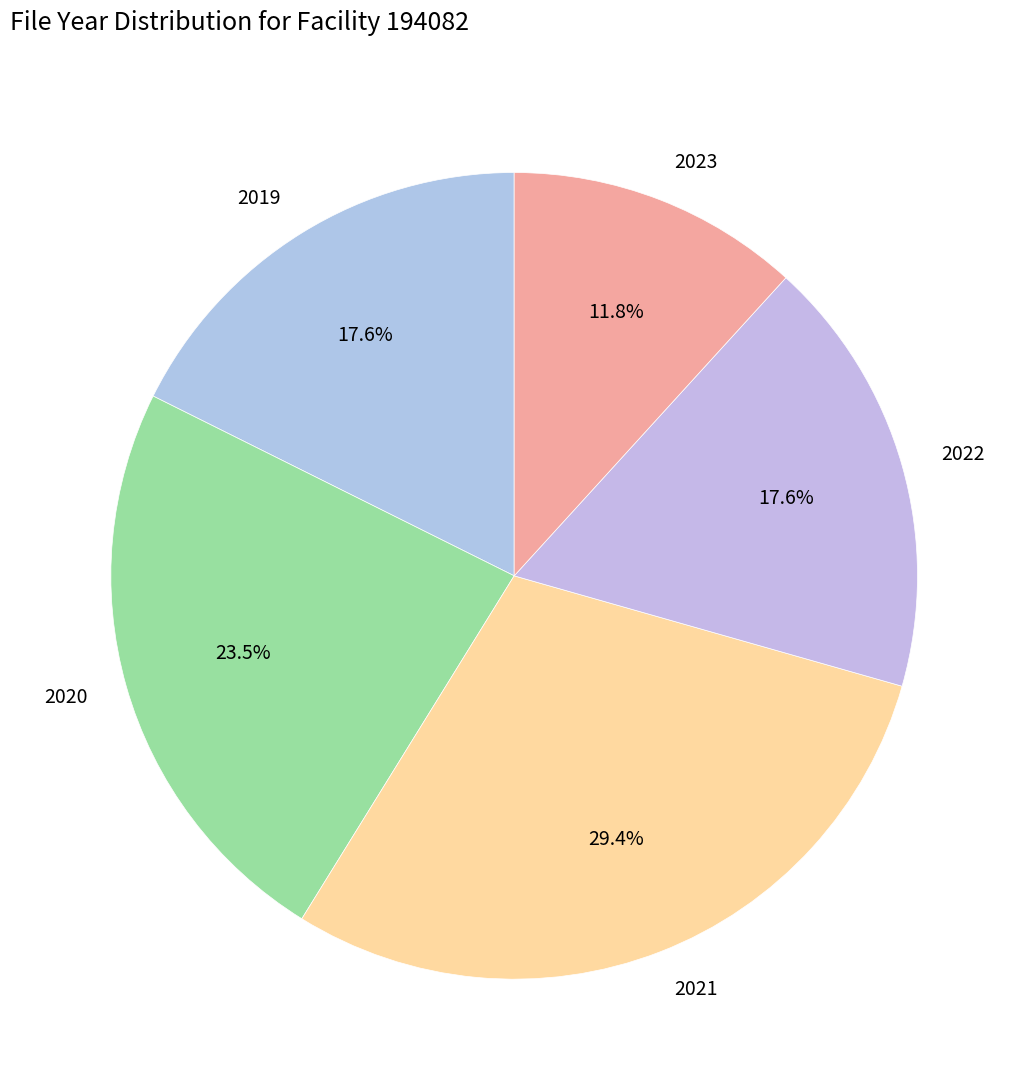

Combined, do 2020 and 2023 account for over 50%?

No